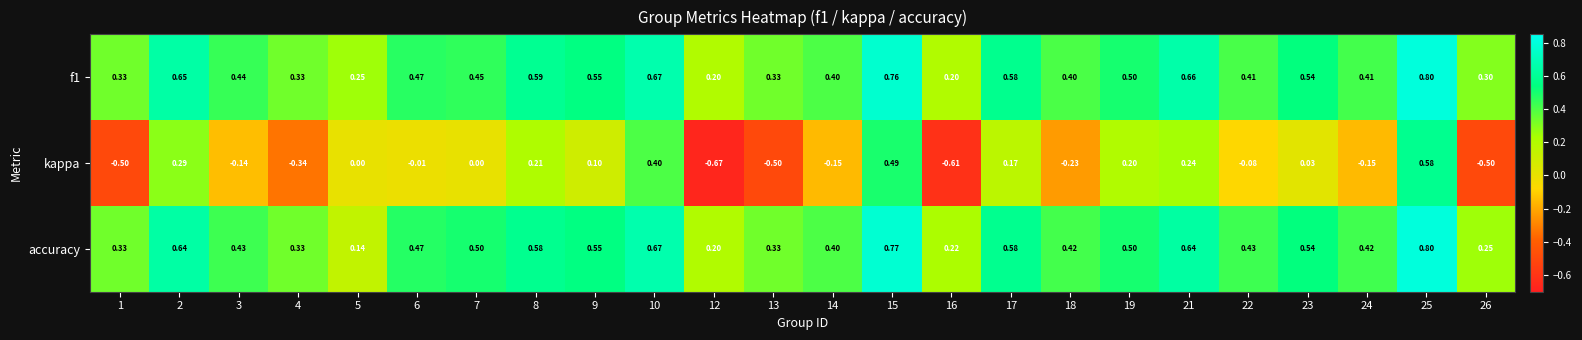

What is the difference between the highest and lowest values at 21?

0.4